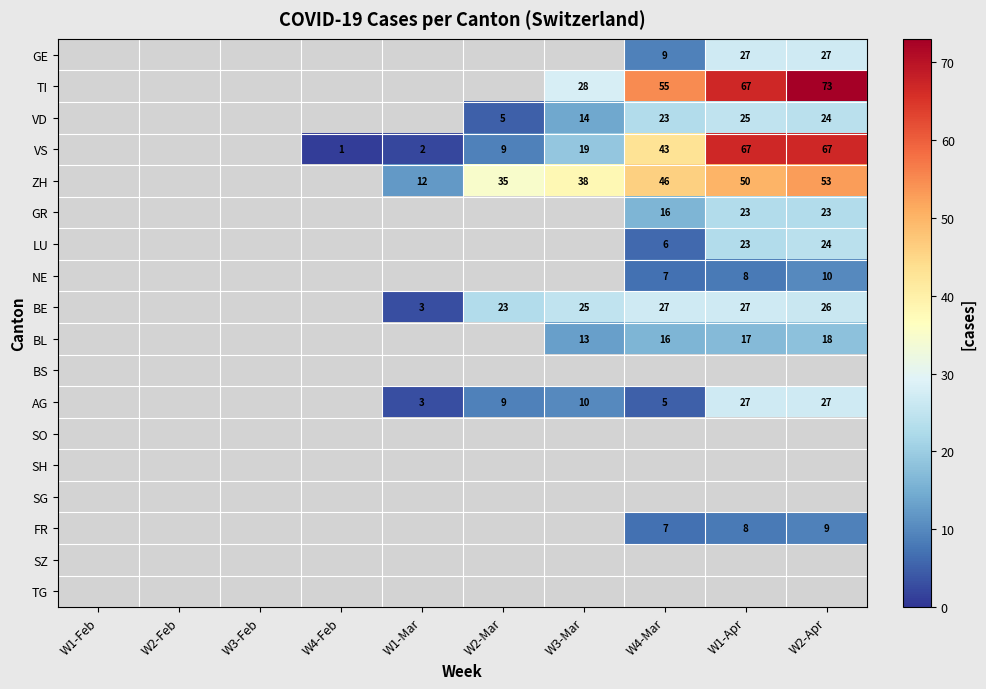

At which category is the sum across all series the highest?

W2-Apr